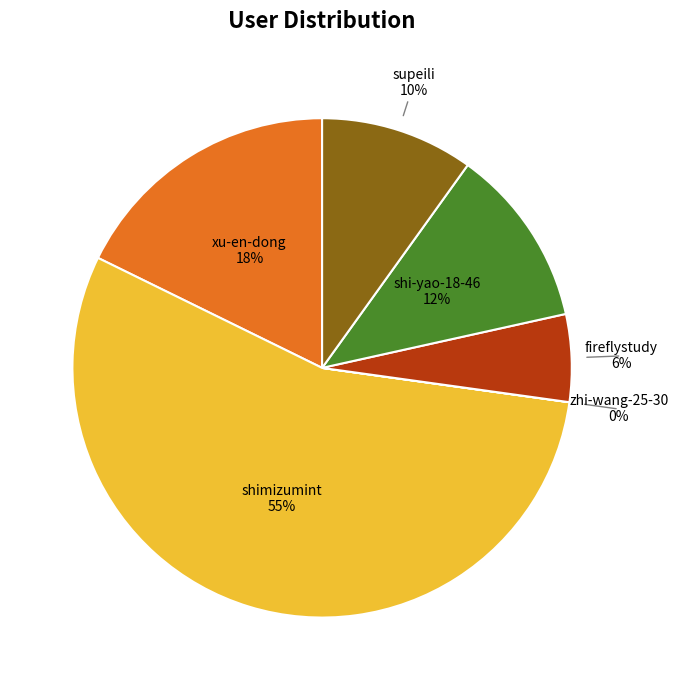

To the nearest percent, what is the average slice percentage?

17%